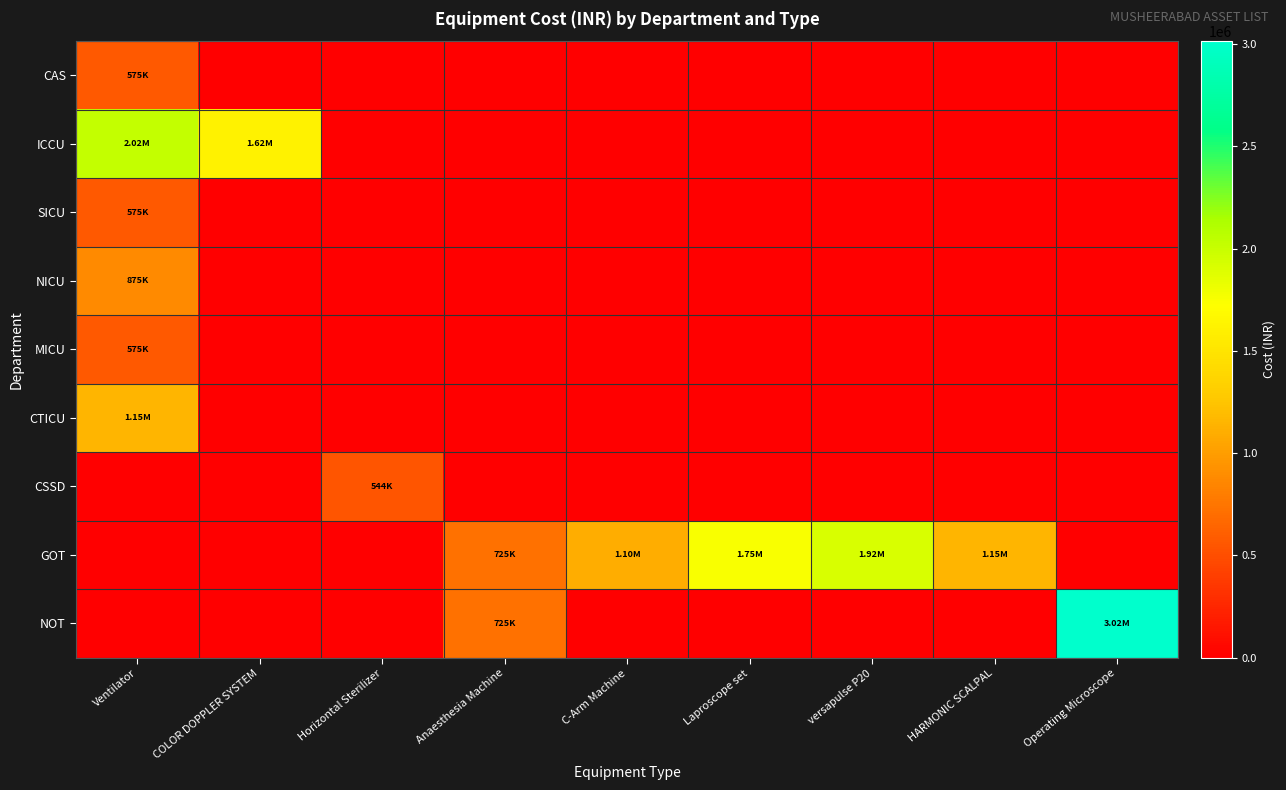

Reading left to right, list all the values displayed in this chart.

CAS: Ventilator=575000	COLOR DOPPLER SYSTEM=0	Horizontal Sterilizer=0	Anaesthesia Machine=0	C-Arm Machine=0	Laproscope set=0	versapulse P20=0	HARMONIC SCALPAL=0	Operating Microscope=0
ICCU: Ventilator=2025000	COLOR DOPPLER SYSTEM=1620000	Horizontal Sterilizer=0	Anaesthesia Machine=0	C-Arm Machine=0	Laproscope set=0	versapulse P20=0	HARMONIC SCALPAL=0	Operating Microscope=0
SICU: Ventilator=575000	COLOR DOPPLER SYSTEM=0	Horizontal Sterilizer=0	Anaesthesia Machine=0	C-Arm Machine=0	Laproscope set=0	versapulse P20=0	HARMONIC SCALPAL=0	Operating Microscope=0
NICU: Ventilator=875000	COLOR DOPPLER SYSTEM=0	Horizontal Sterilizer=0	Anaesthesia Machine=0	C-Arm Machine=0	Laproscope set=0	versapulse P20=0	HARMONIC SCALPAL=0	Operating Microscope=0
MICU: Ventilator=575000	COLOR DOPPLER SYSTEM=0	Horizontal Sterilizer=0	Anaesthesia Machine=0	C-Arm Machine=0	Laproscope set=0	versapulse P20=0	HARMONIC SCALPAL=0	Operating Microscope=0
CTICU: Ventilator=1150000	COLOR DOPPLER SYSTEM=0	Horizontal Sterilizer=0	Anaesthesia Machine=0	C-Arm Machine=0	Laproscope set=0	versapulse P20=0	HARMONIC SCALPAL=0	Operating Microscope=0
CSSD: Ventilator=0	COLOR DOPPLER SYSTEM=0	Horizontal Sterilizer=544960	Anaesthesia Machine=0	C-Arm Machine=0	Laproscope set=0	versapulse P20=0	HARMONIC SCALPAL=0	Operating Microscope=0
GOT: Ventilator=0	COLOR DOPPLER SYSTEM=0	Horizontal Sterilizer=0	Anaesthesia Machine=725000	C-Arm Machine=1100000	Laproscope set=1750750	versapulse P20=1917884	HARMONIC SCALPAL=1150044	Operating Microscope=0
NOT: Ventilator=0	COLOR DOPPLER SYSTEM=0	Horizontal Sterilizer=0	Anaesthesia Machine=725000	C-Arm Machine=0	Laproscope set=0	versapulse P20=0	HARMONIC SCALPAL=0	Operating Microscope=3015000